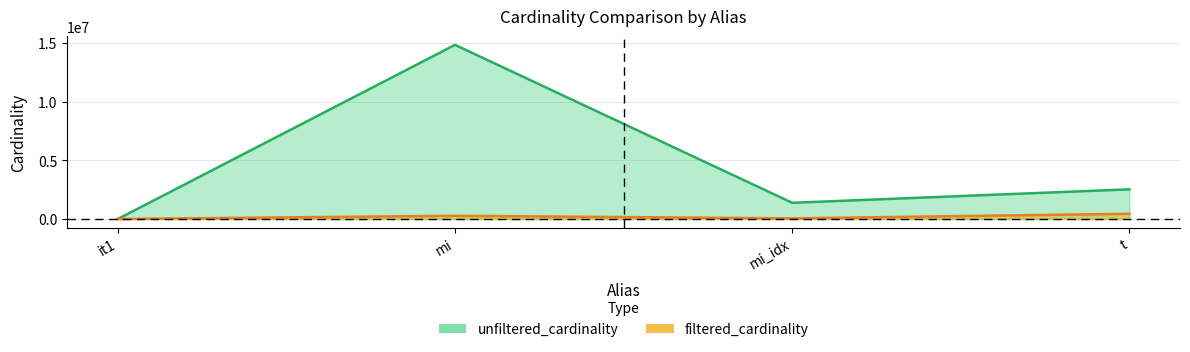

True or false: filtered_cardinality and unfiltered_cardinality cross at least once.

False